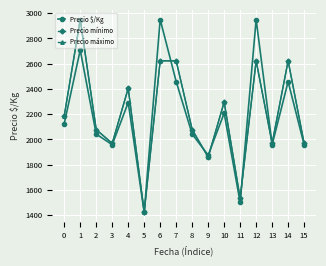

Which series has the largest range (max minus min)?

Precio $/Kg